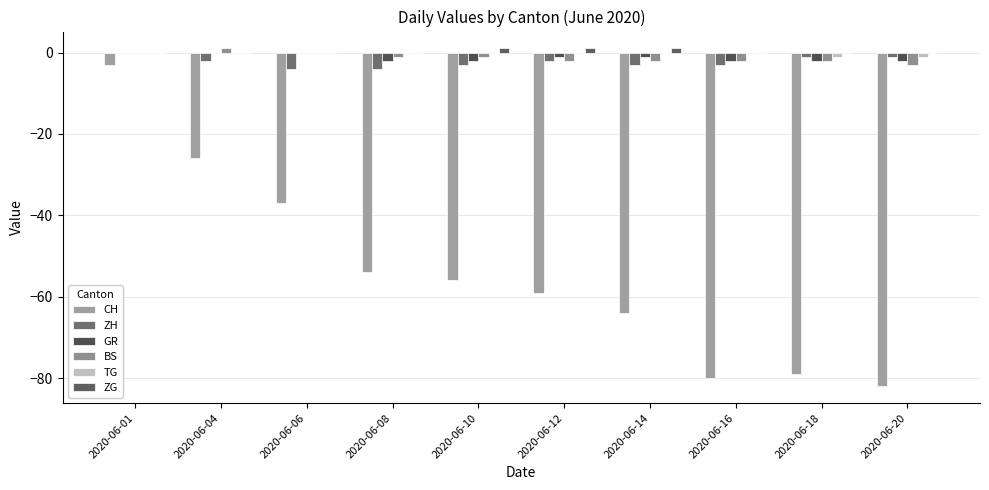

What is the total value across all series at 2020-06-10?

-61